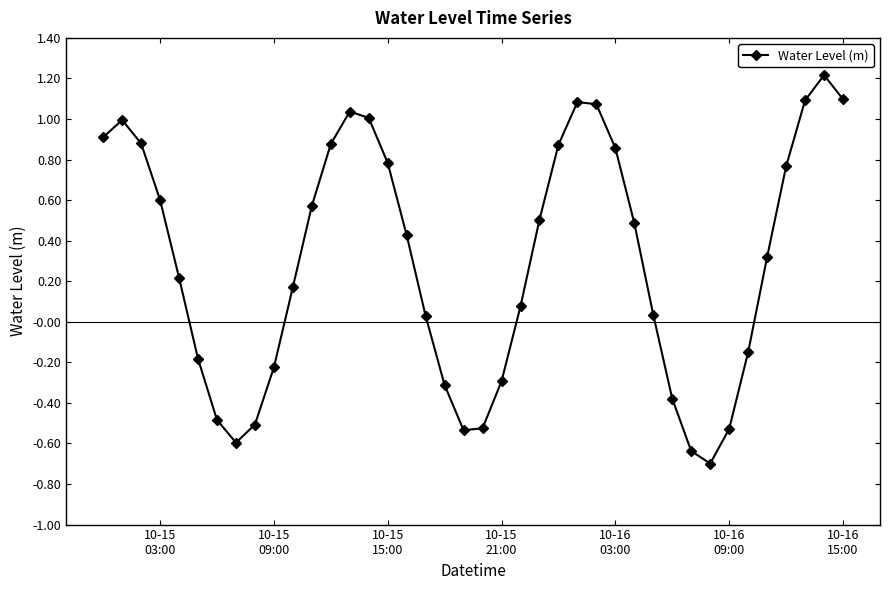

What is the average value?

0.3